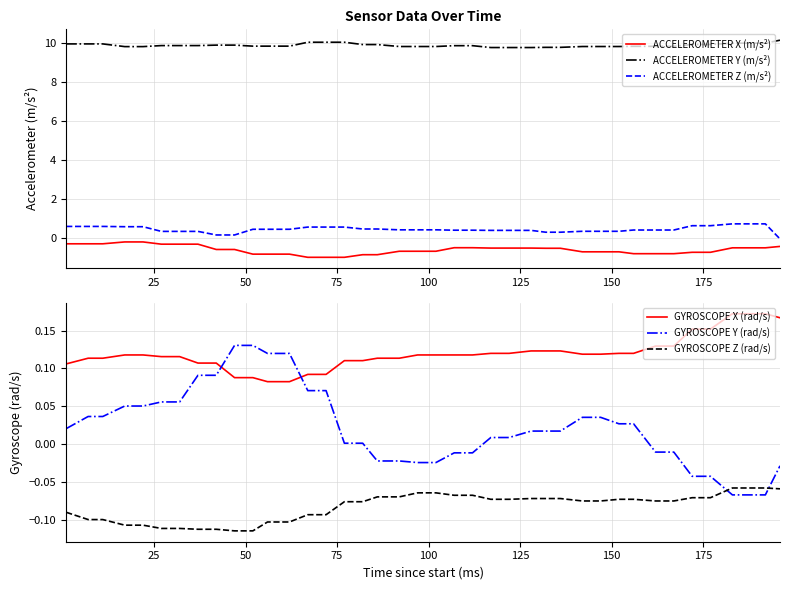

What is the value of the ACCELEROMETER Z (m/s²) point at the 31st from the left?

0.3